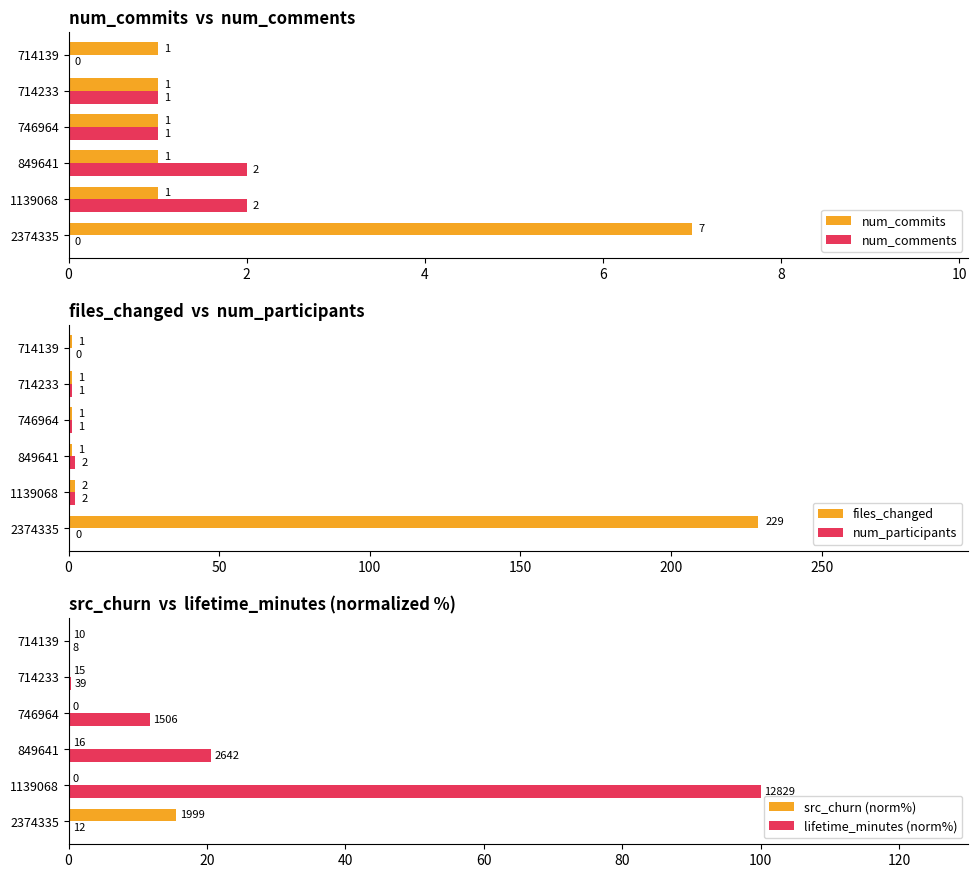

What is the highest value of the num_commits series?

7